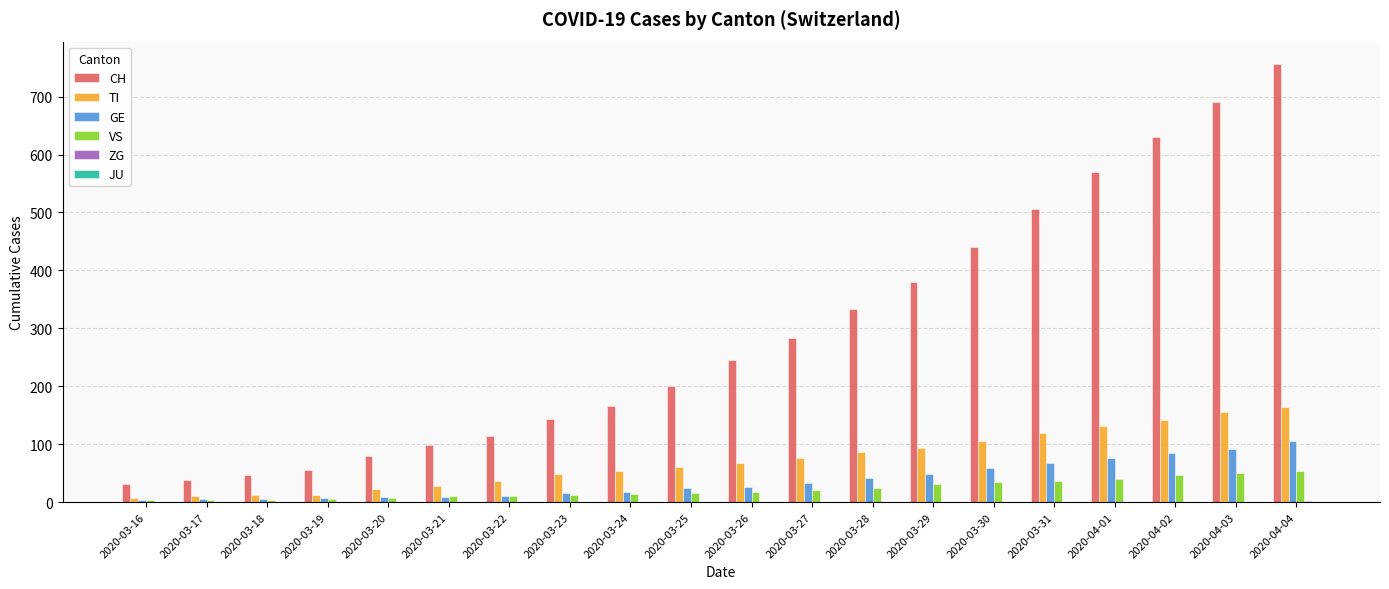

Are the bars horizontal?

No